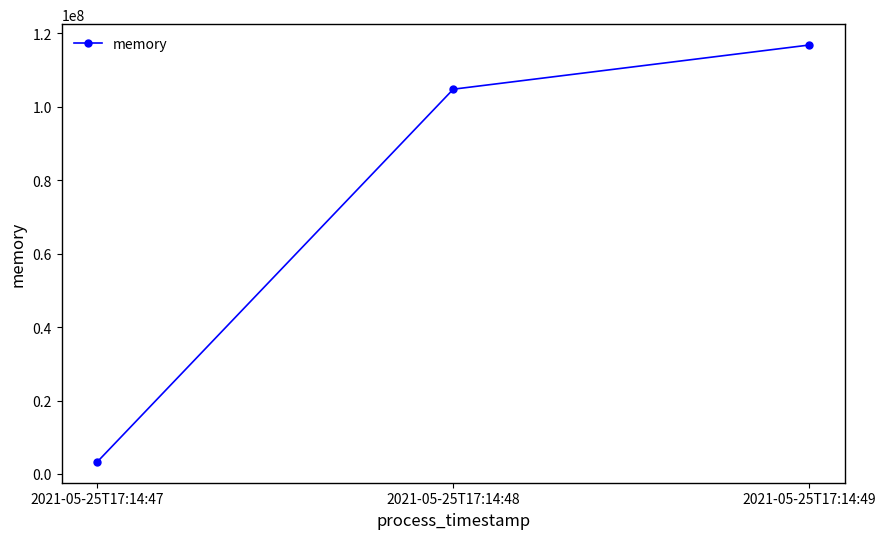

What is the approximate value at 2021-05-25T17:14:47, to the nearest 50?

3289100